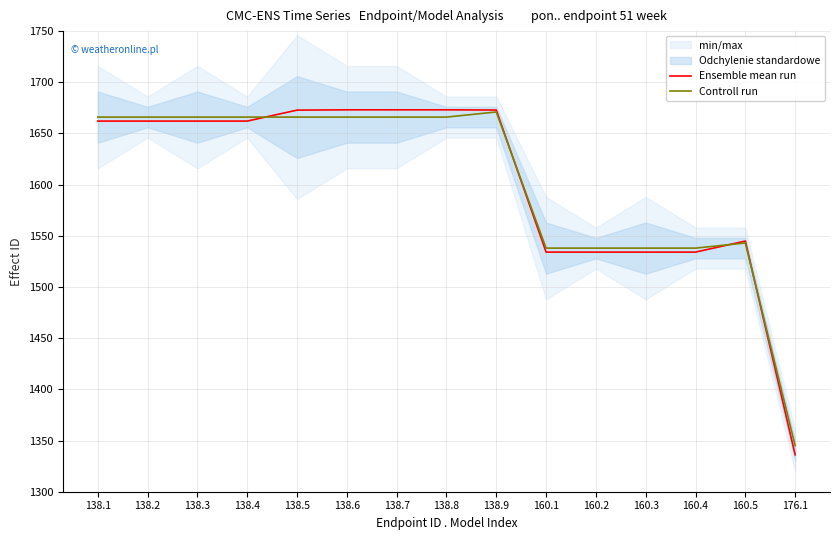

How many data points in Ensemble mean run are above 1662?

9